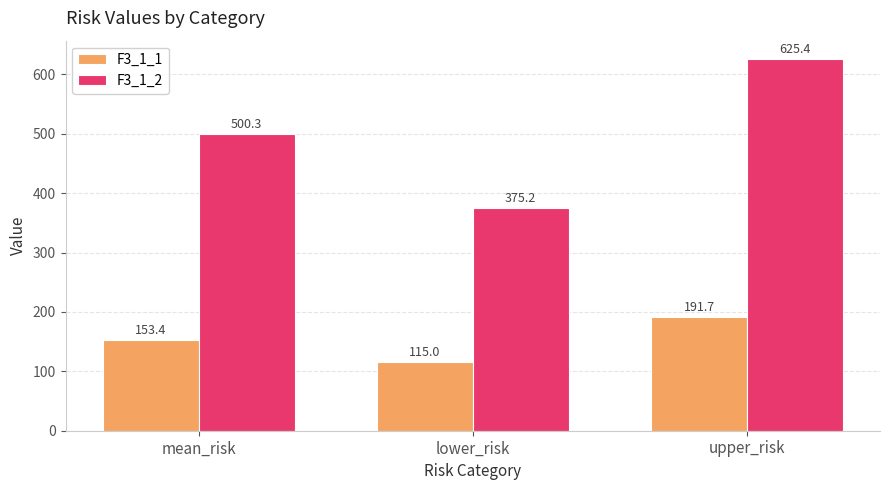

At which category is the sum across all series the highest?

upper_risk